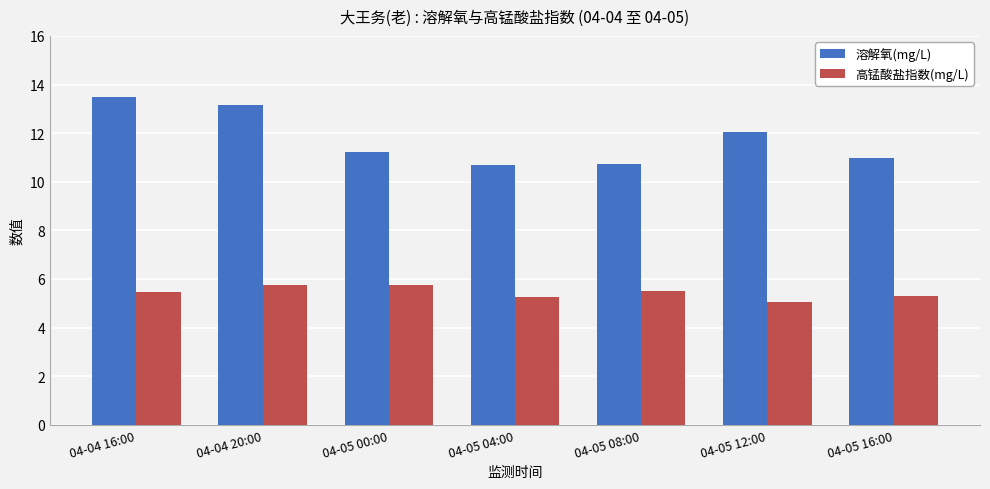

What is the label of the 5th bar from the left?

04-05 08:00